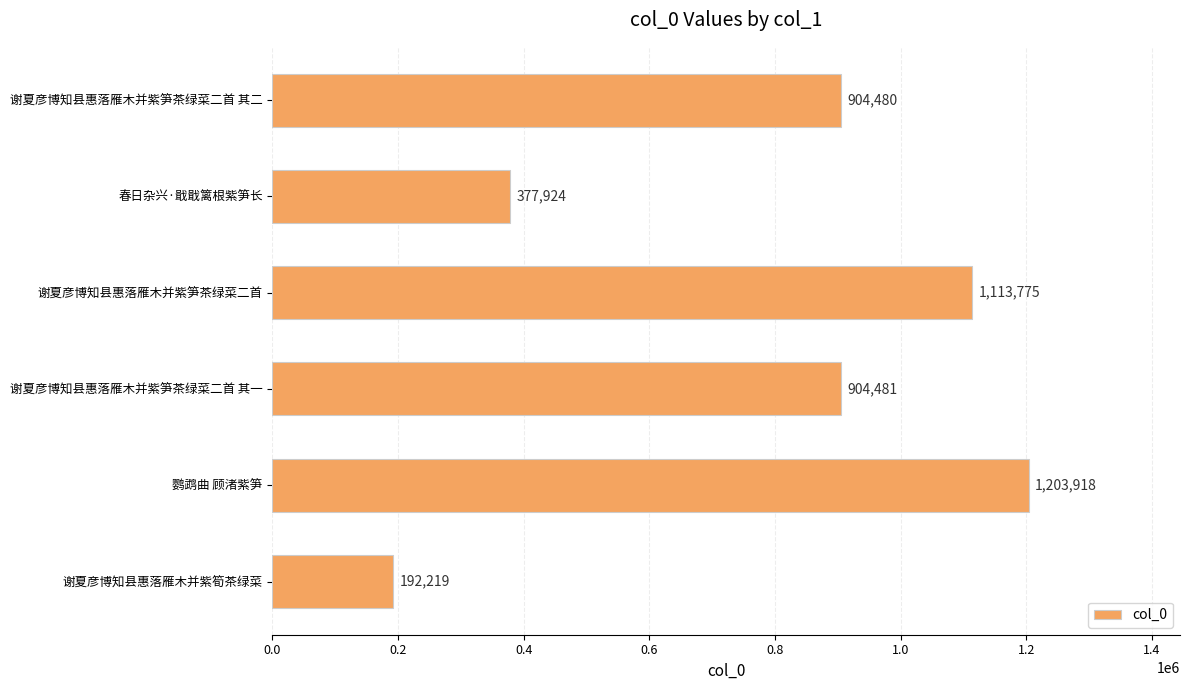

Where is the data nearest to the value 698068?

谢夏彦博知县惠落雁木并紫笋茶绿菜二首 其二